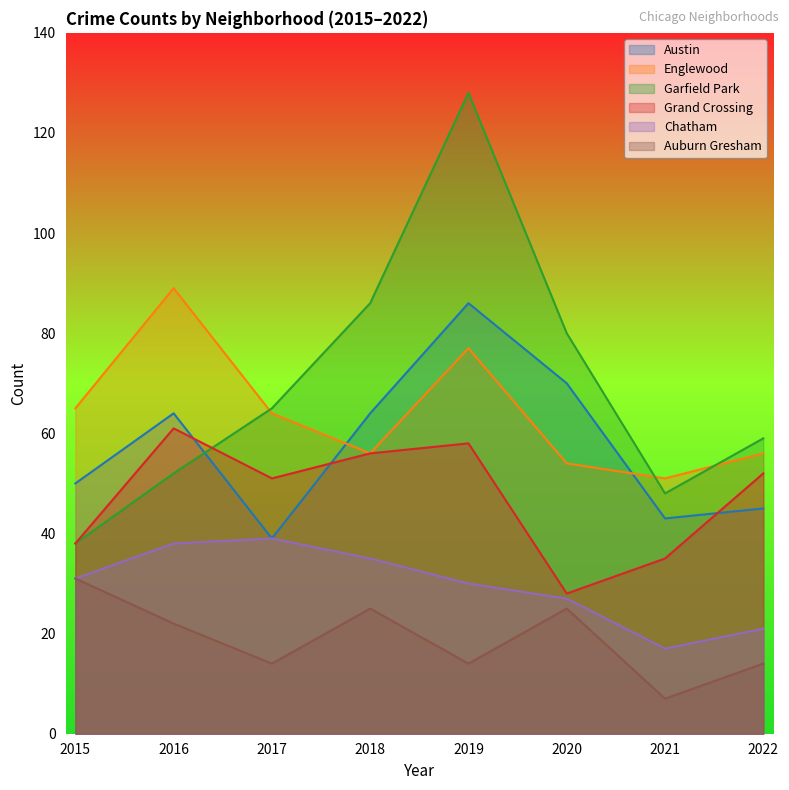

At 2017, list the series in order from largest to smallest.

Garfield Park, Englewood, Grand Crossing, Austin, Chatham, Auburn Gresham